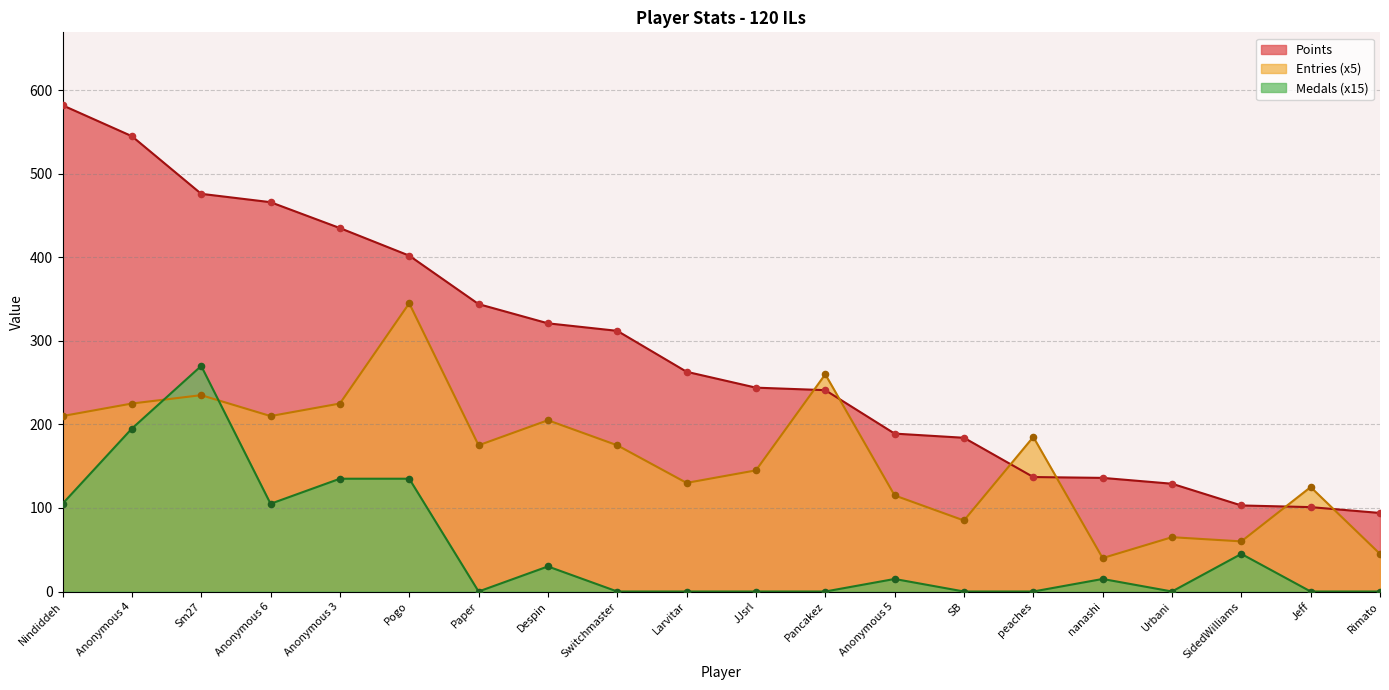

Which series has the largest Y range (max minus min)?

Points